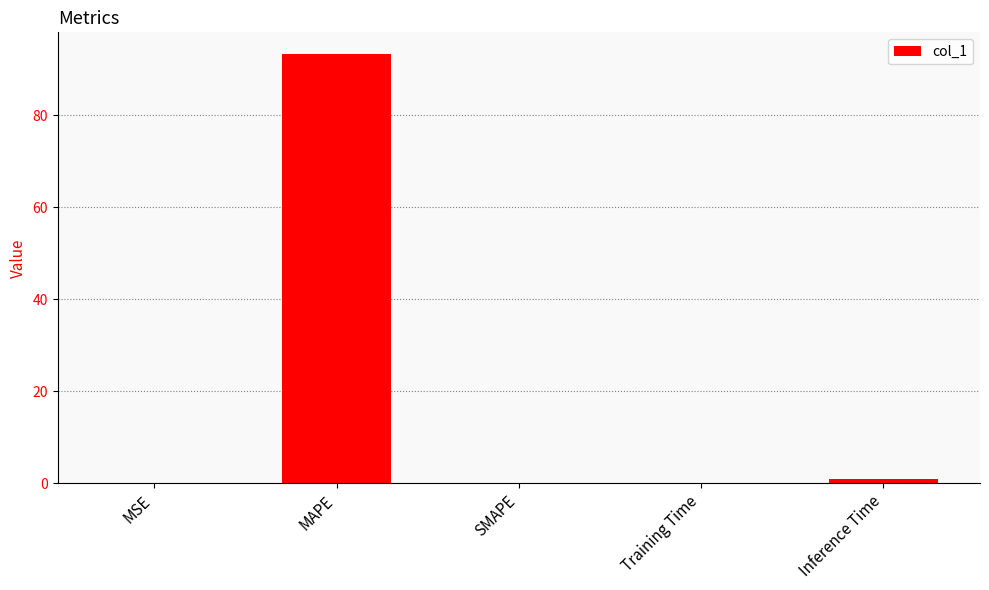

What is the sum of all values?

94.5